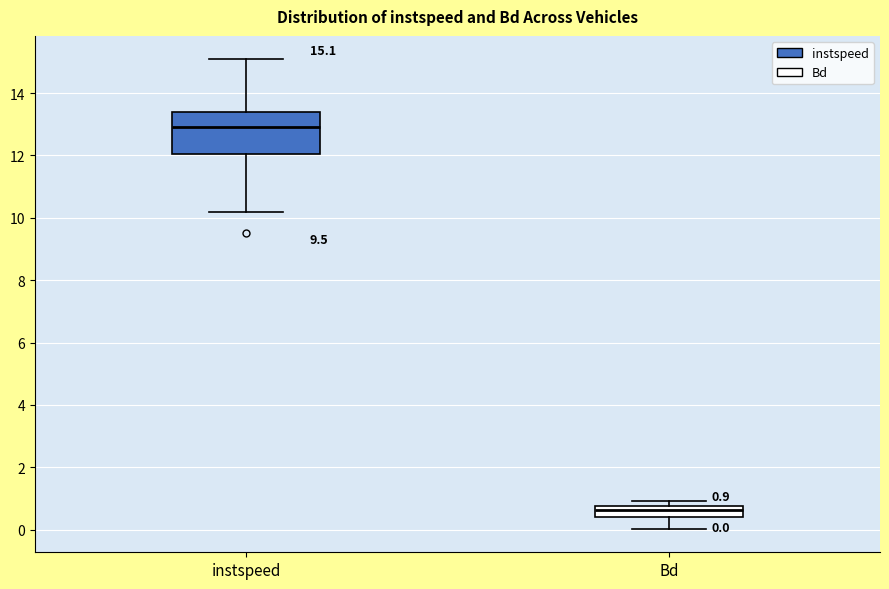

Which box's median line is the highest?

instspeed